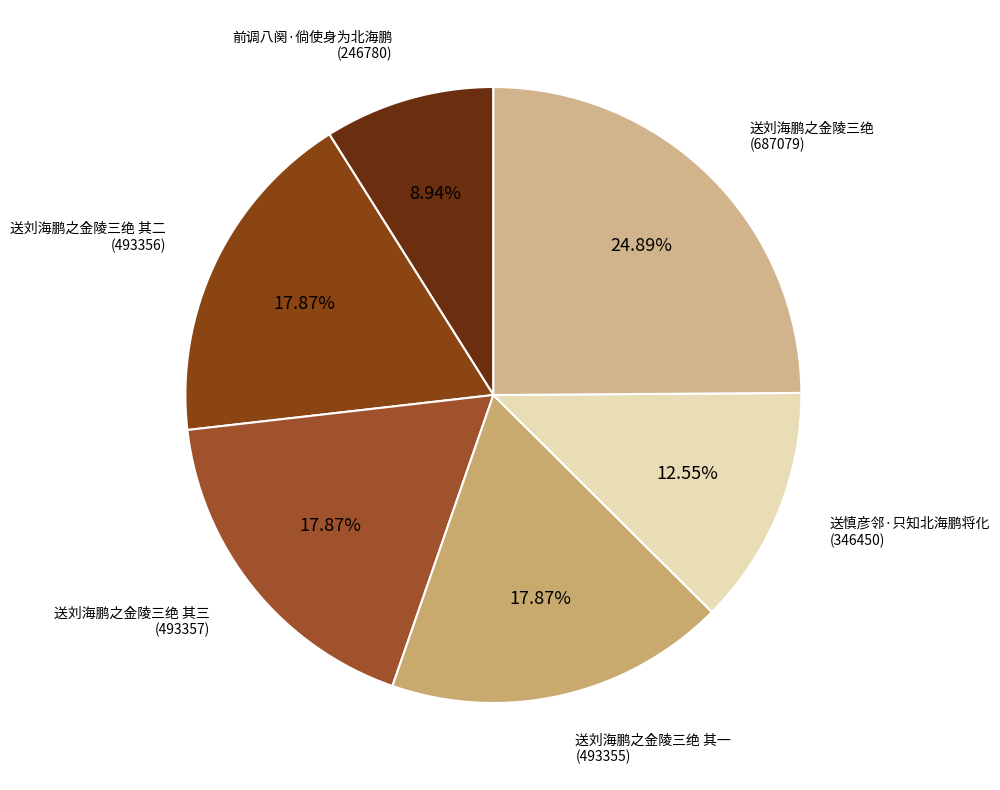

How many slices are in this pie chart?

6